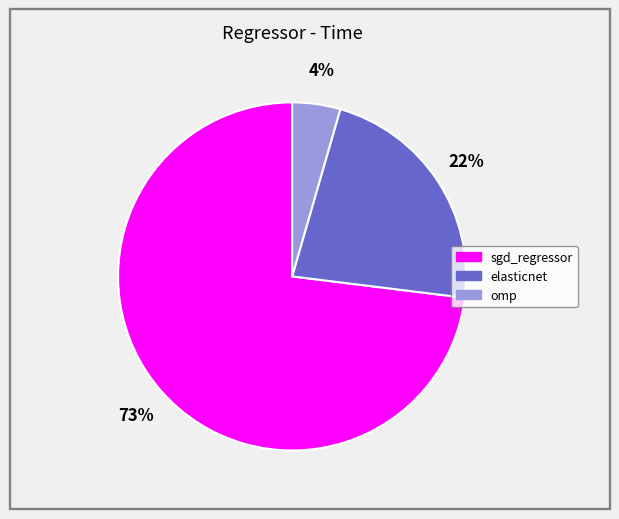

Is it true that omp is 4% of the pie?

True